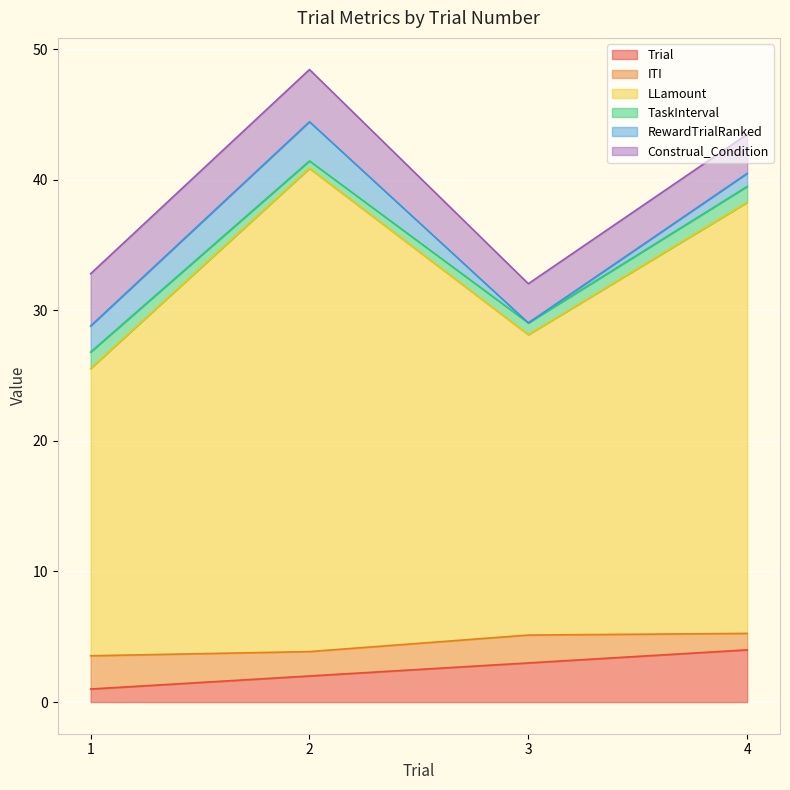

True or false: Trial and Construal_Condition cross at least once.

False